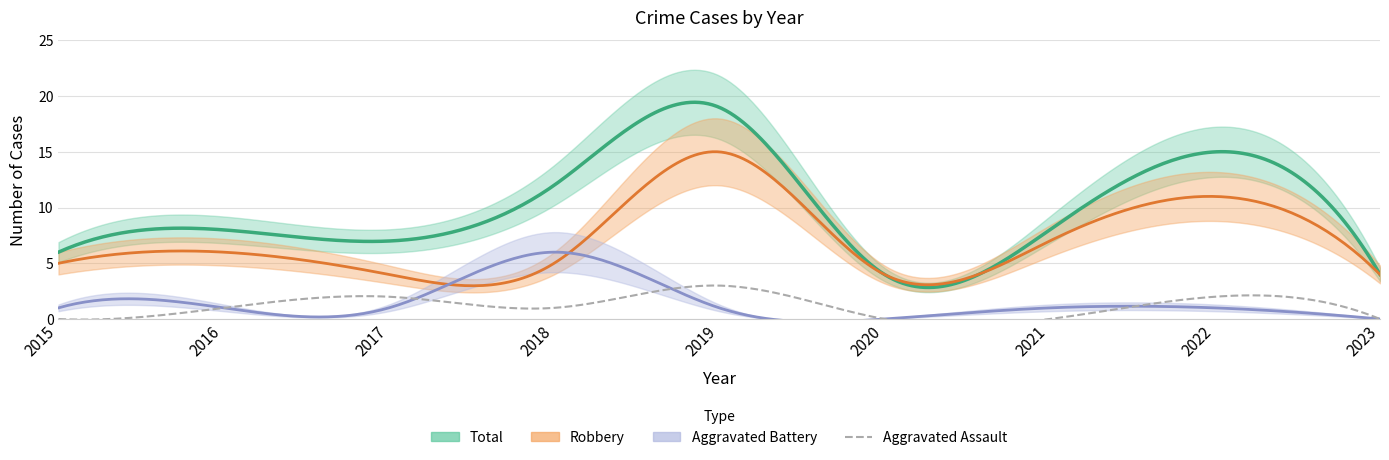

At which label does Aggravated Assault first exceed 1?

2017